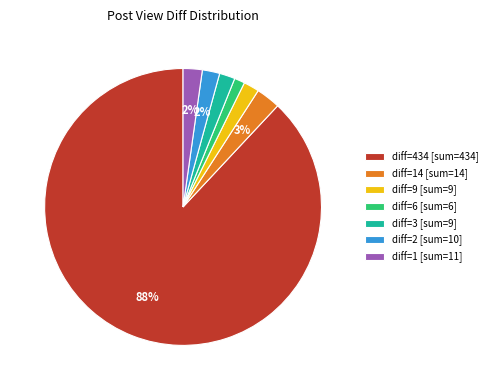

Do diff=9 [sum=9] and diff=6 [sum=6] together represent more than half of the pie?

No